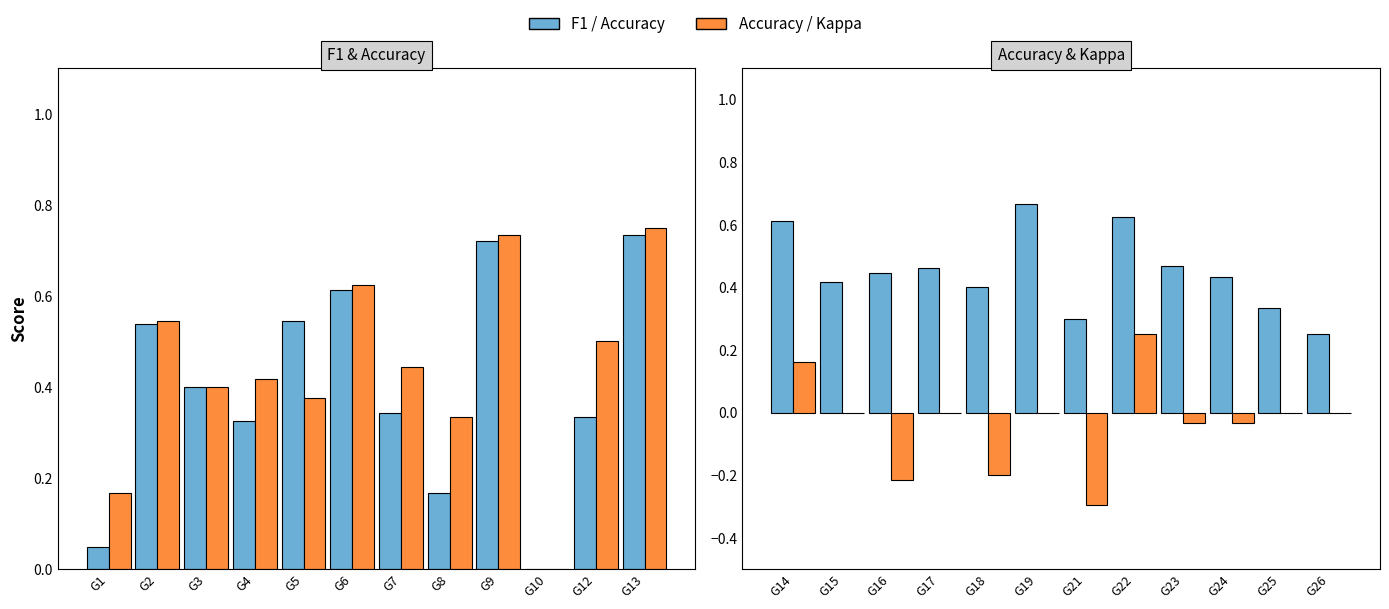

At which label does F1 reach its peak?

G13